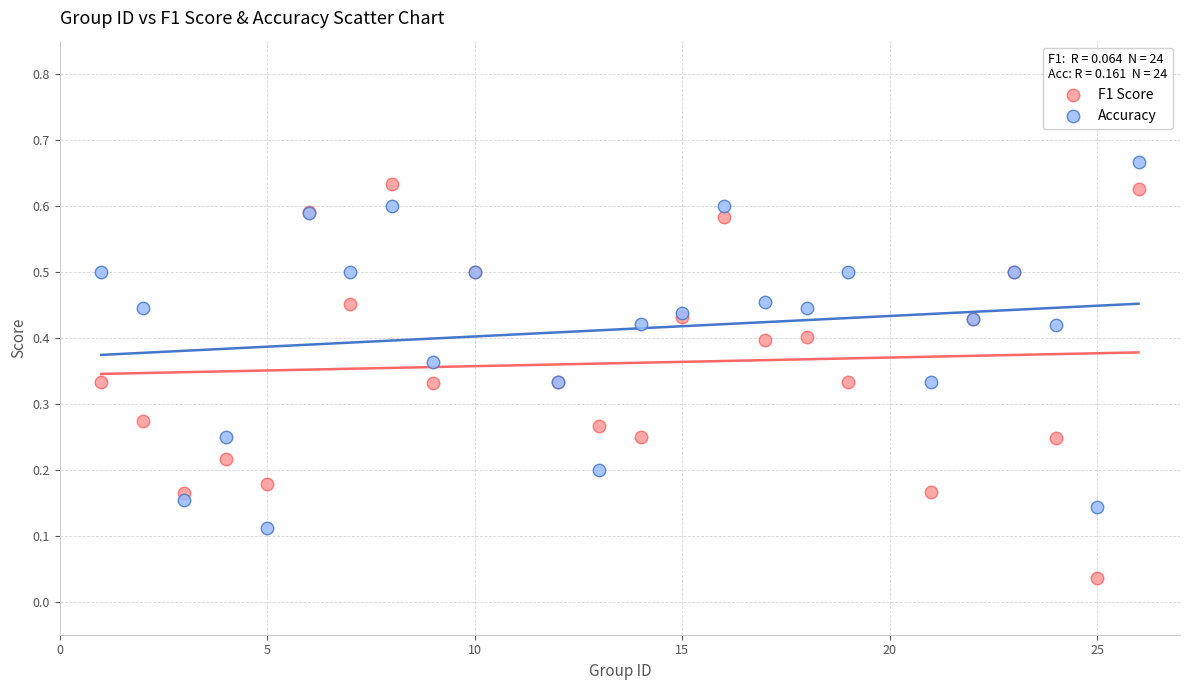

What is the X range (max minus min) for the scatter plot?

25.0